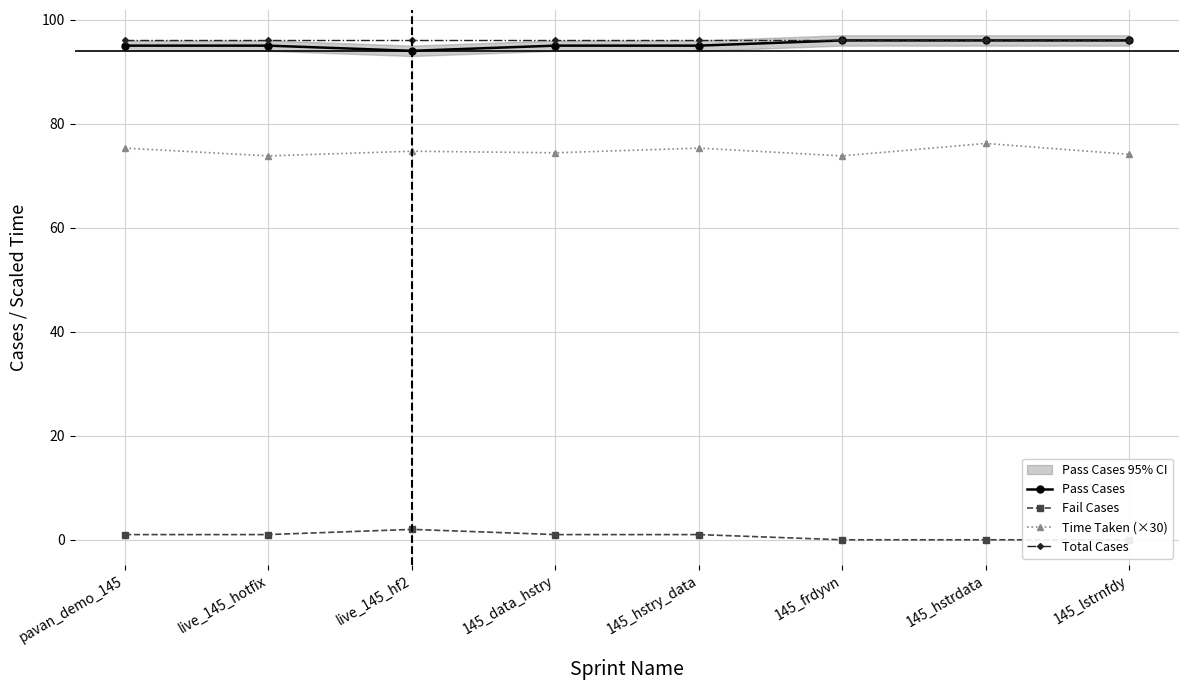

What is the greatest value displayed?

96.0